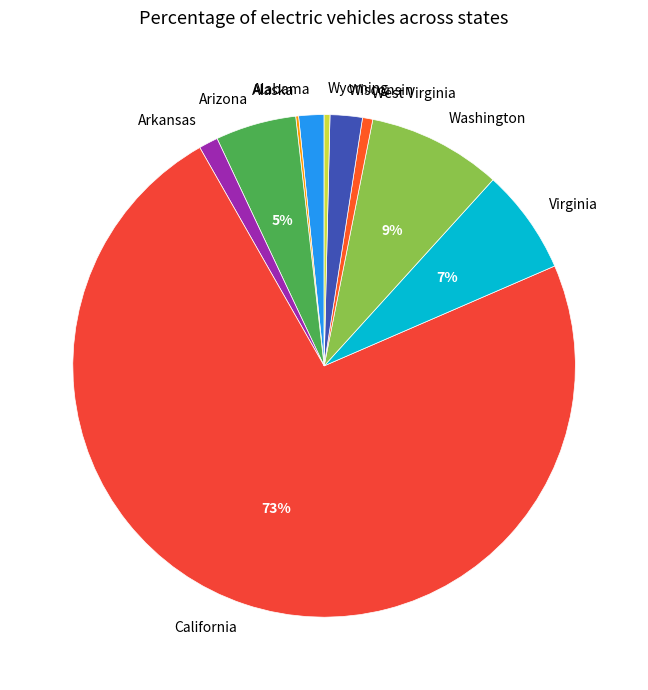

Which category has the biggest portion of the pie?

California